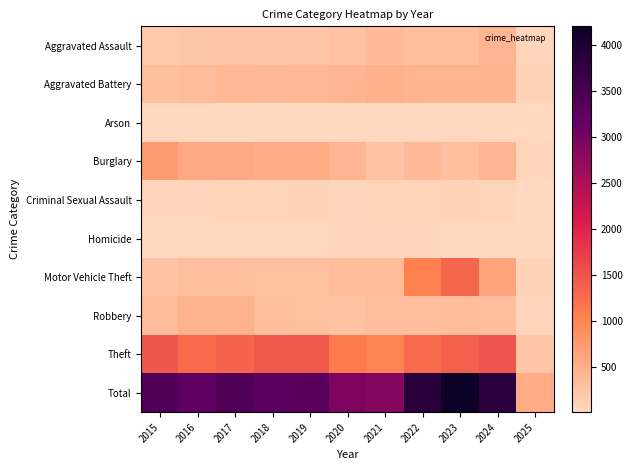

Reading right to left, what are all the values shown in this chart?

Aggravated Assault: 2025=44	2024=424	2023=318	2022=327	2021=352	2020=273	2019=223	2018=225	2017=225	2016=206	2015=194
Aggravated Battery: 2025=80	2024=439	2023=431	2022=439	2021=479	2020=415	2019=407	2018=389	2017=400	2016=336	2015=316
Arson: 2025=4	2024=20	2023=19	2022=12	2021=12	2020=17	2019=12	2018=7	2017=10	2016=7	2015=9
Burglary: 2025=50	2024=429	2023=316	2022=379	2021=261	2020=425	2019=517	2018=506	2017=562	2016=576	2015=738
Criminal Sexual Assault: 2025=15	2024=63	2023=73	2022=55	2021=62	2020=48	2019=77	2018=60	2017=62	2016=50	2015=46
Homicide: 2025=4	2024=36	2023=28	2022=37	2021=38	2020=41	2019=22	2018=25	2017=33	2016=26	2015=15
Motor Vehicle Theft: 2025=70	2024=636	2023=1310	2022=1031	2021=348	2020=333	2019=290	2018=298	2017=312	2016=304	2015=263
Robbery: 2025=38	2024=315	2023=340	2022=304	2021=300	2020=263	2019=287	2018=301	2017=460	2016=454	2015=337
Theft: 2025=240	2024=1483	2023=1373	2022=1279	2021=998	2020=1120	2019=1459	2018=1461	2017=1339	2016=1259	2015=1474
Total: 2025=545	2024=3845	2023=4208	2022=3863	2021=2850	2020=2935	2019=3294	2018=3272	2017=3403	2016=3218	2015=3392